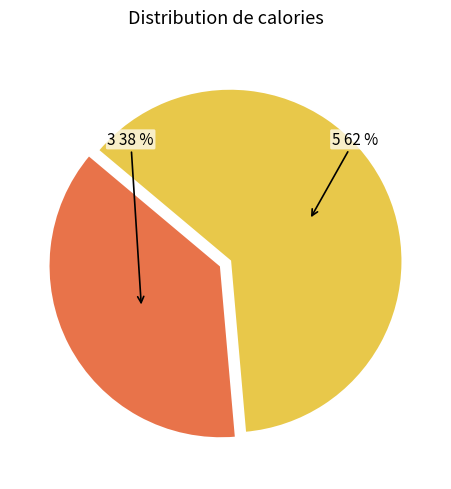

To the nearest percent, what is the average slice percentage?

50%